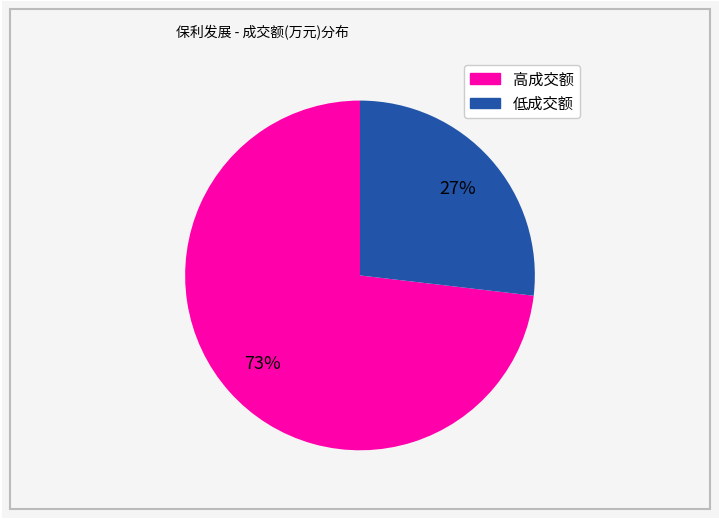

Is there any slice that represents more than half of the pie?

Yes